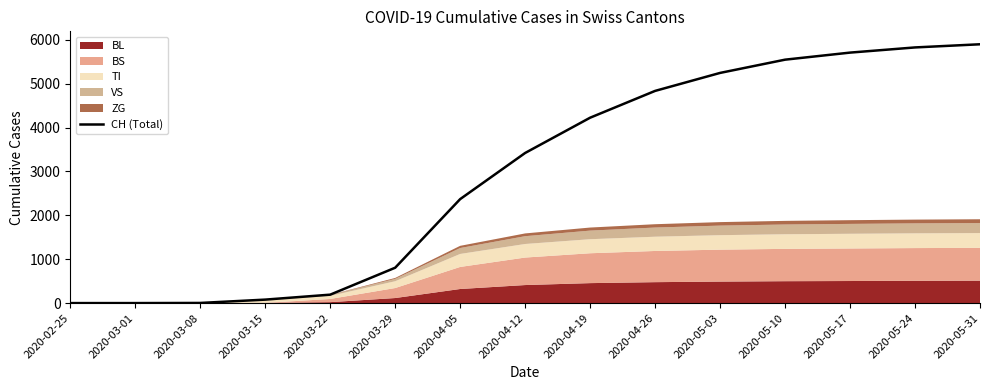

What is the change in value from 2020-03-22 to 2020-05-03?

+5055